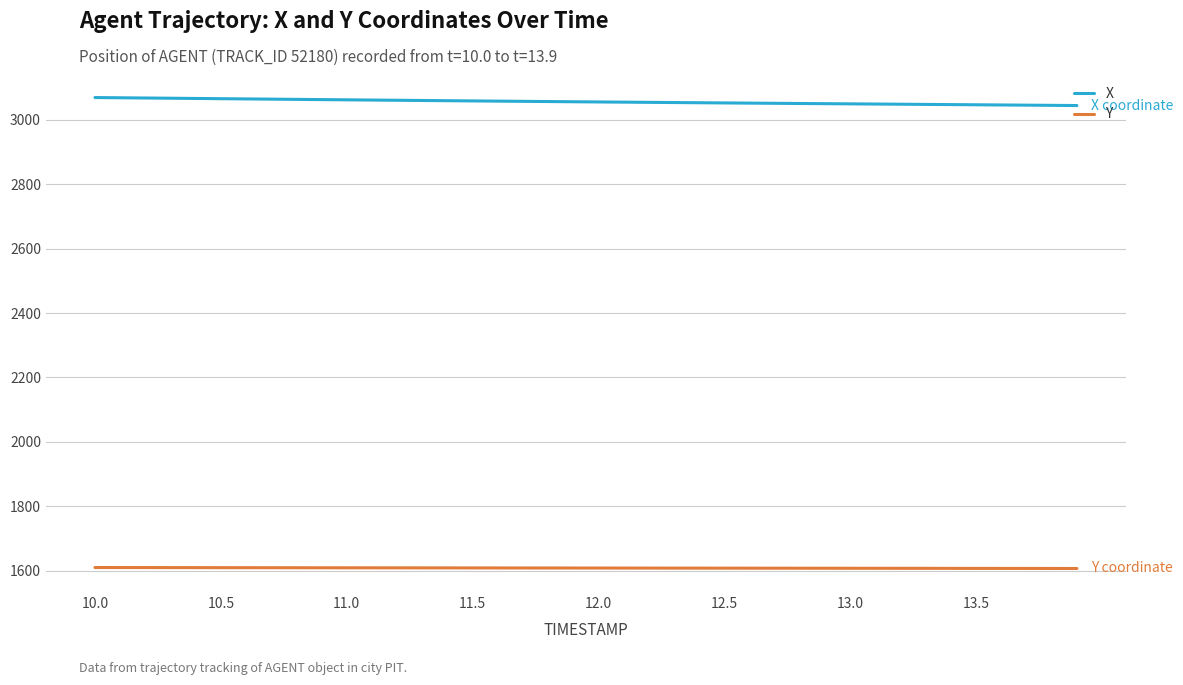

What is the average value of the Y series?

1608.4